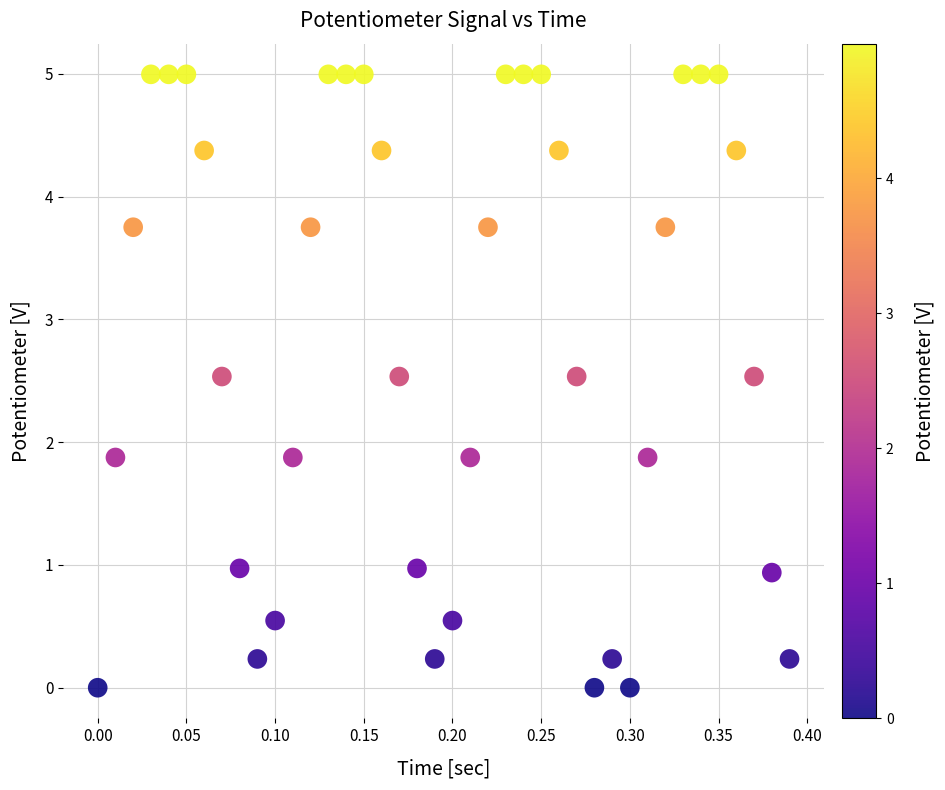

What is the range of Y values (max minus min)?

5.0